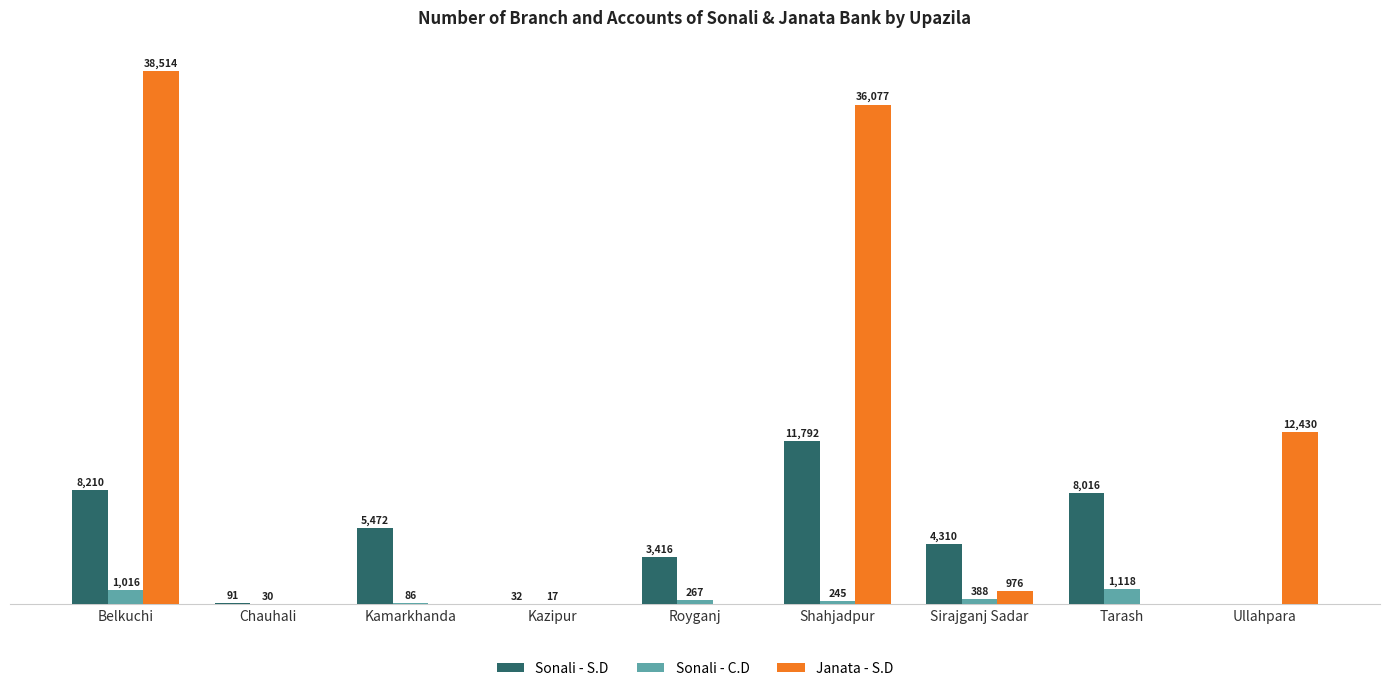

Which category has the highest value in the Sonali - C.D series?

Tarash